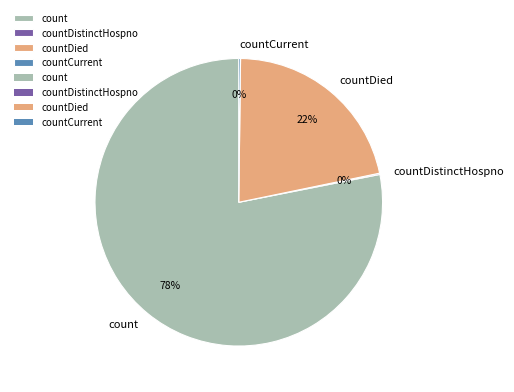

Between countDied and count, which is larger?

count